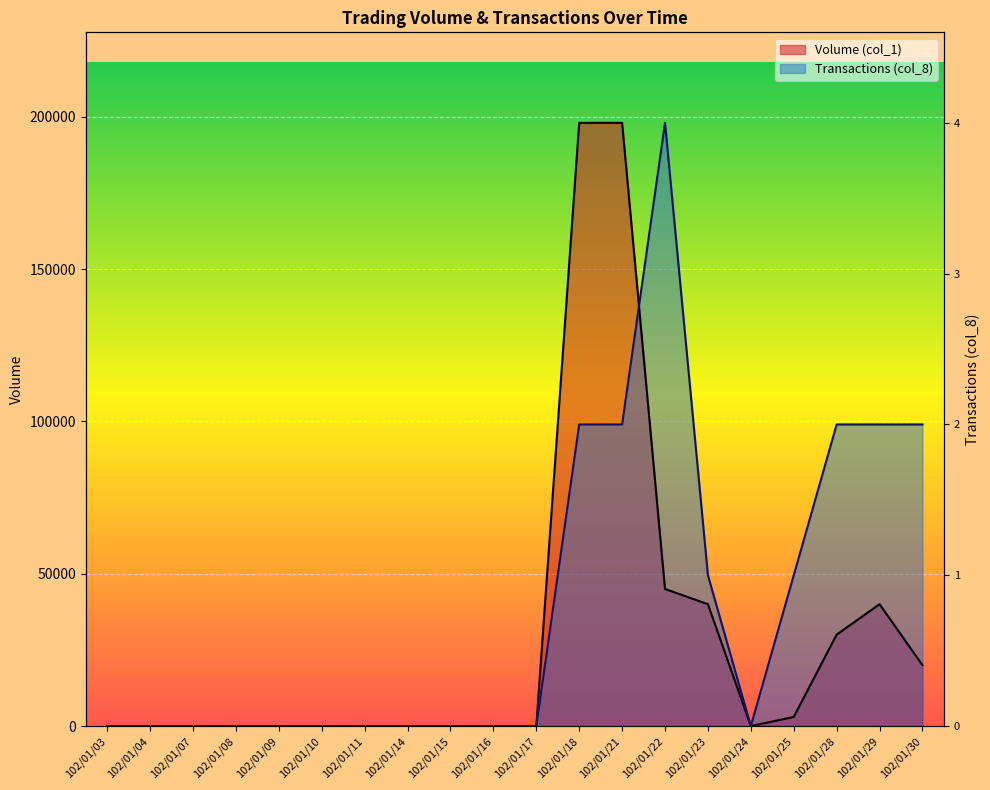

The value of Volume (col_1) at 102/01/07 is 117727. True or false?

False